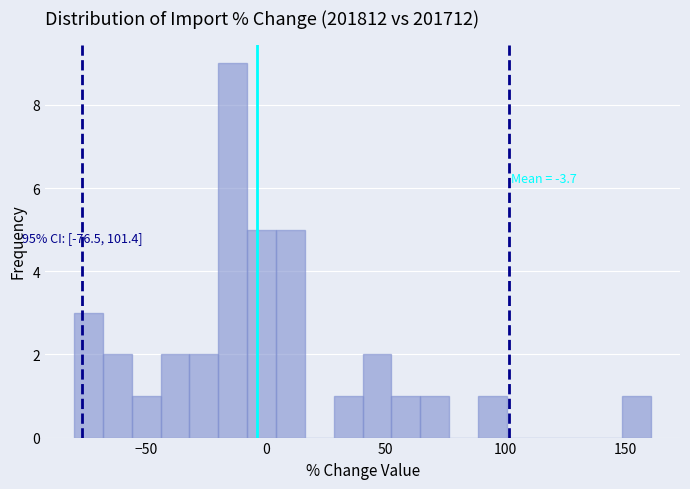

Read against the x-axis, roughly where is the centre of the tallest bar?

-15